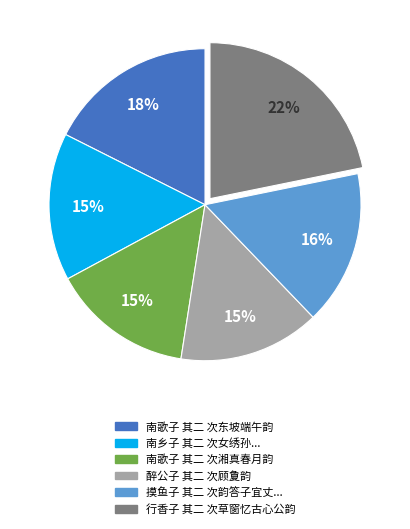

Does any single category account for the majority?

No